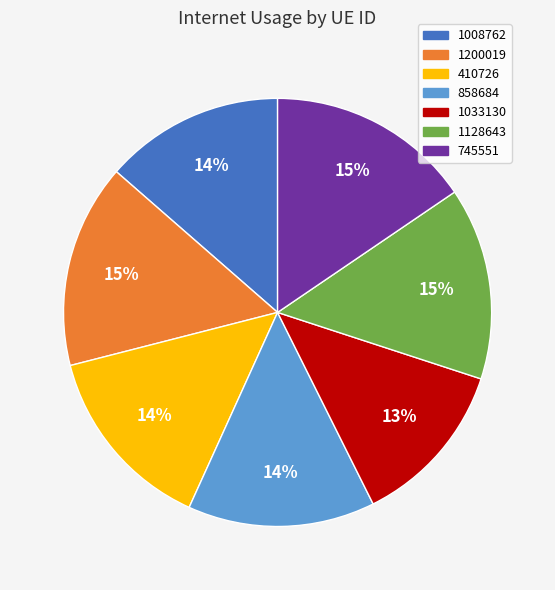

Is it true that 745551 is 21% of the pie?

False